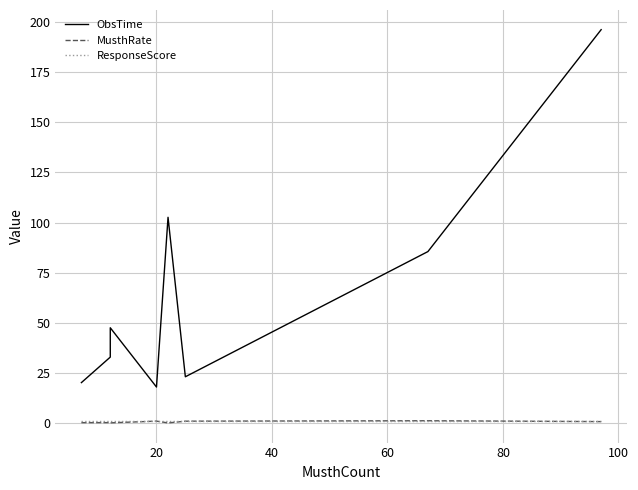

Does the chart have visible grid lines?

Yes